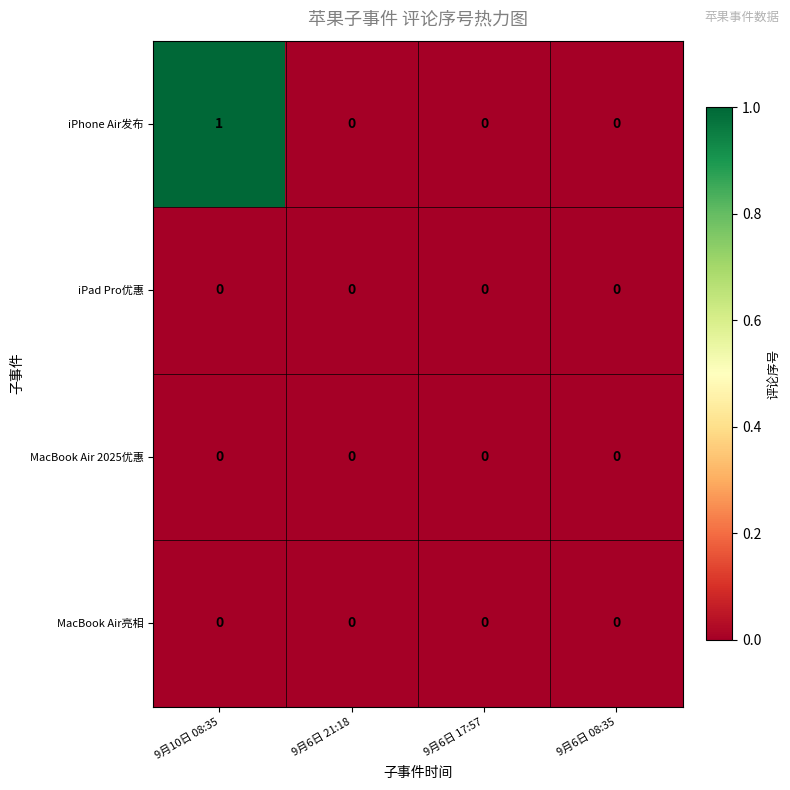

Reading left to right, extract all data points from this chart.

iPhone Air发布: 1	0	0	0
iPad Pro优惠: 0	0	0	0
MacBook Air 2025优惠: 0	0	0	0
MacBook Air亮相: 0	0	0	0